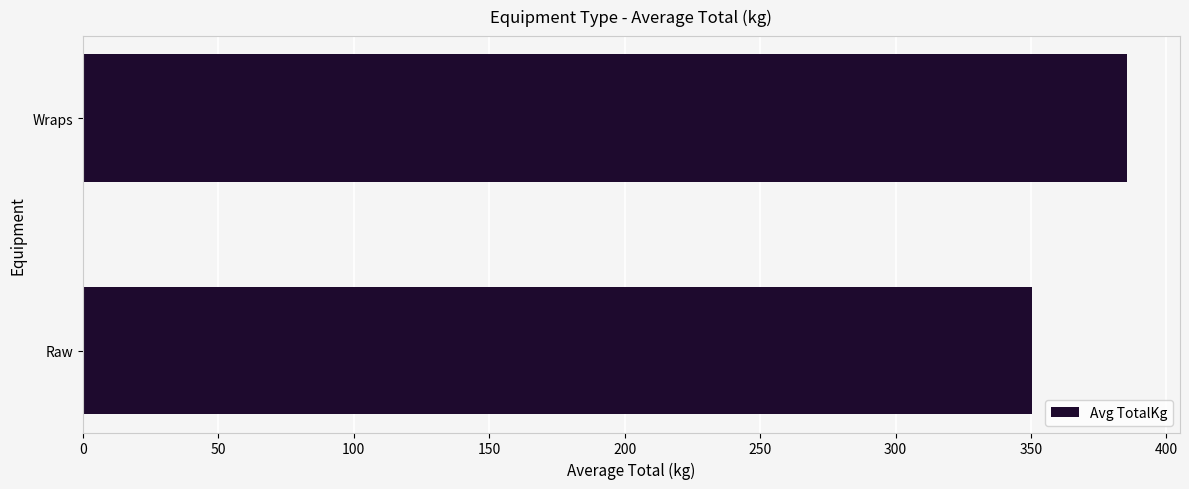

Count the number of values greater than 385.

1